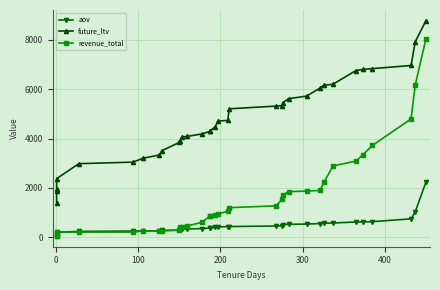

How many lines are shown in the chart?

3